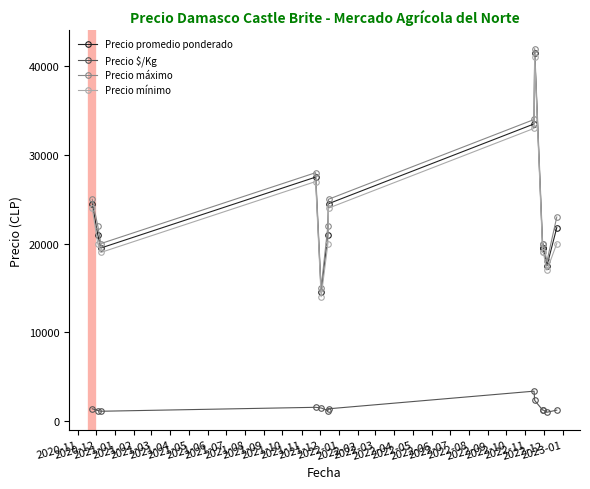

True or false: Precio mínimo and Precio promedio ponderado intersect in this chart.

False